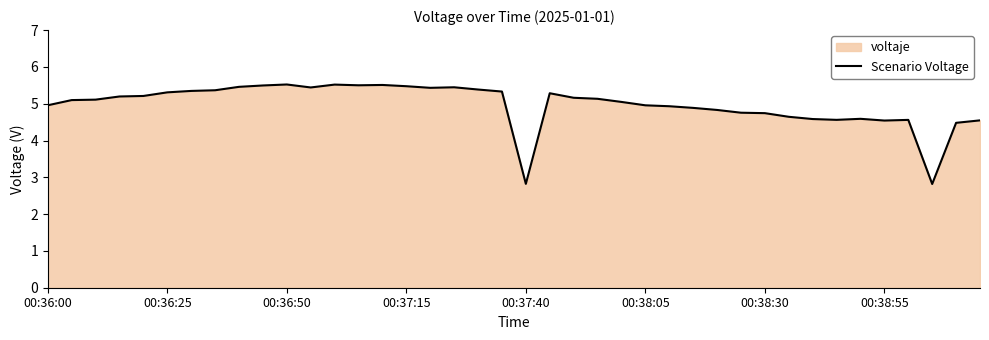

What is the change in value from 00:36:00 to 00:37:40?

-2.1